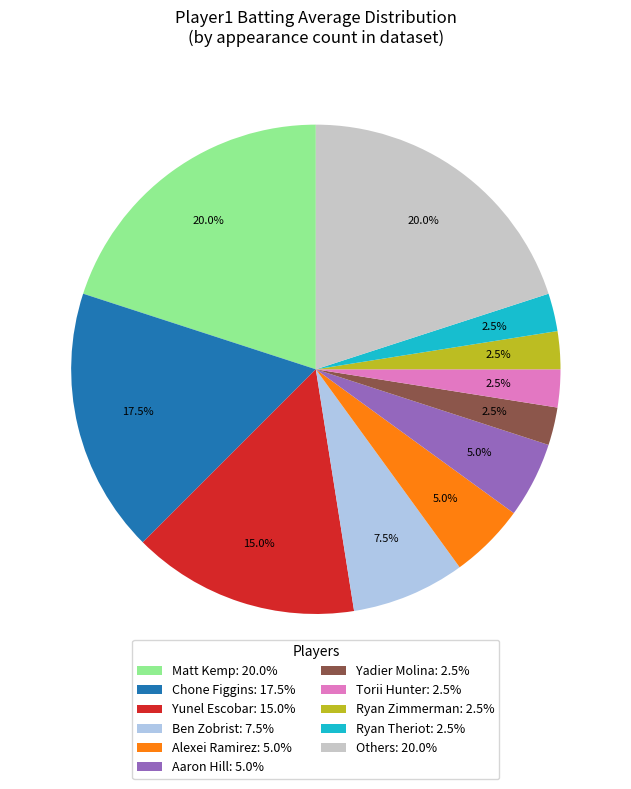

What percentage is NOT represented by Yunel Escobar: 15.0%?

85.0%